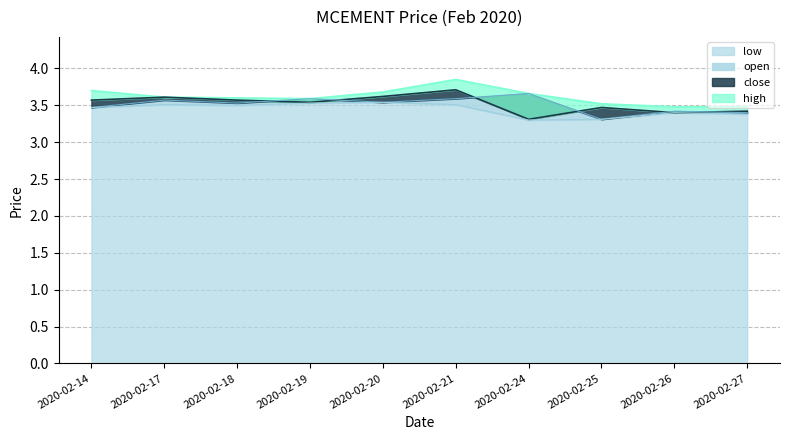

True or false: low and high intersect in this chart.

False